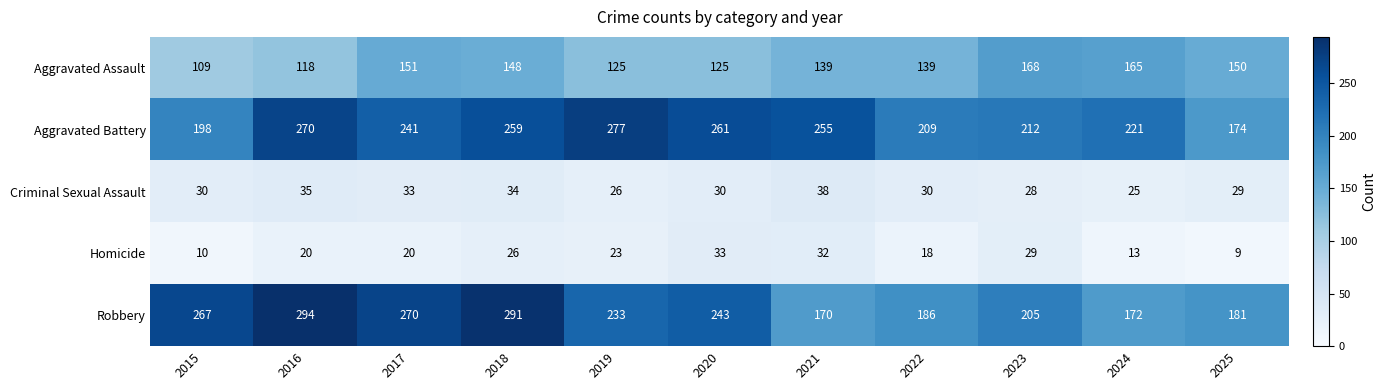

Rank the series at 2018 from highest to lowest value.

Robbery, Aggravated Battery, Aggravated Assault, Criminal Sexual Assault, Homicide